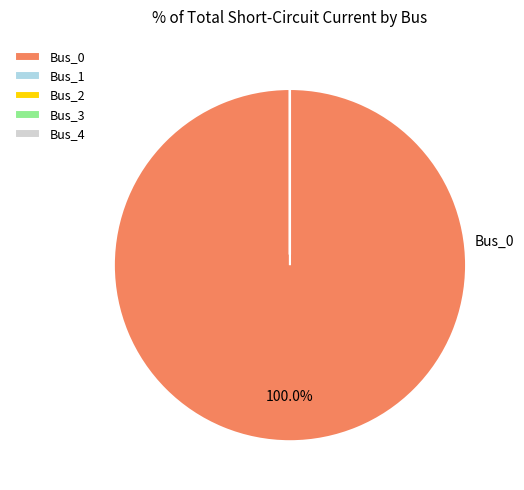

Is there a majority slice in this chart?

Yes